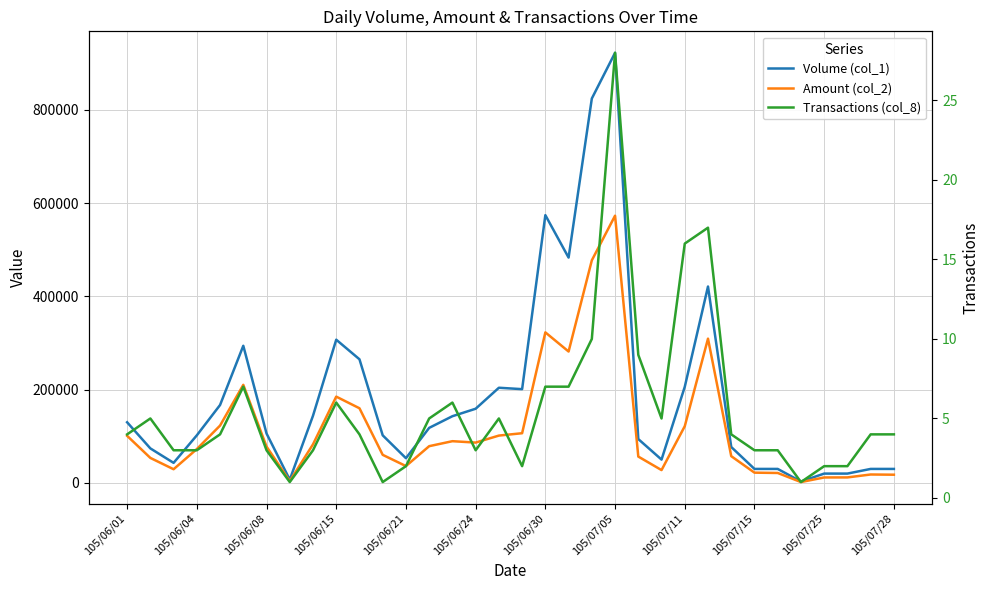

At which label does Amount (col_2) first exceed 78760?

105/06/01